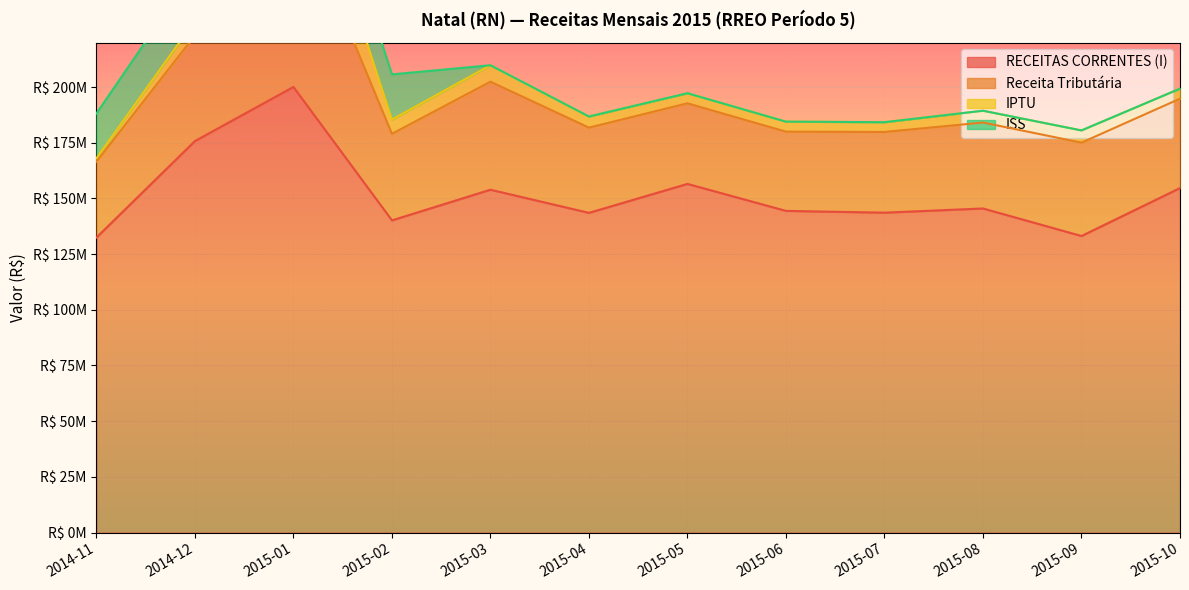

What is the label of the 7th point from the right?

2015-04